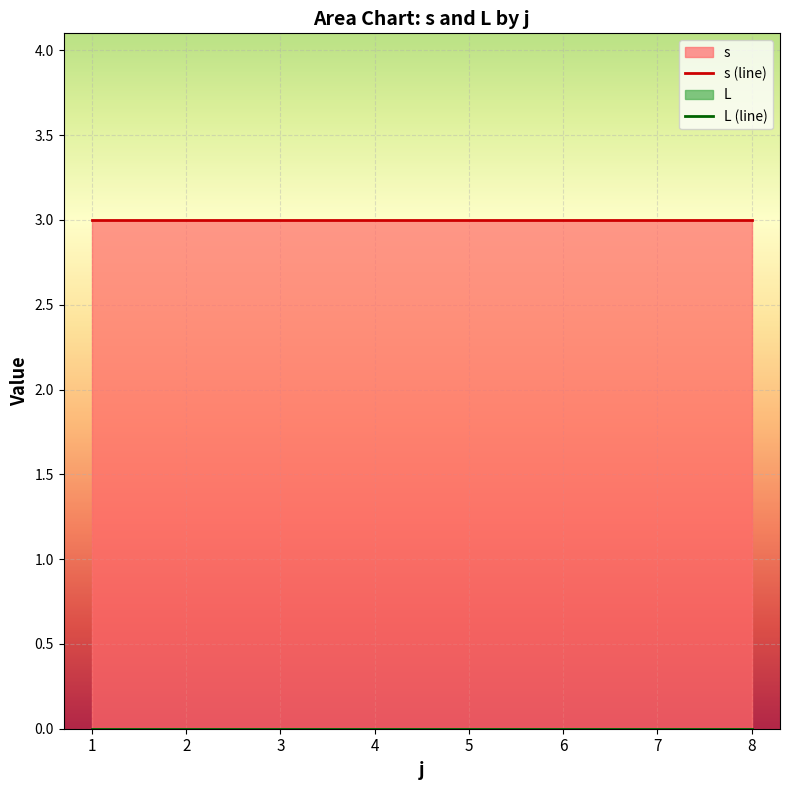

True or false: s and L cross at least once.

False